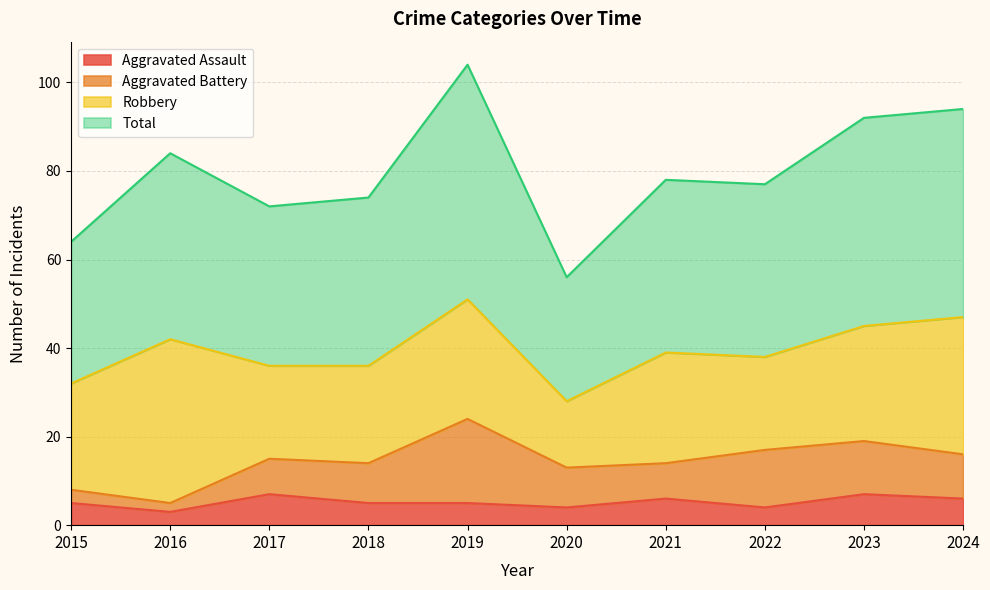

Is it true that Aggravated Assault equals 4 at 2022?

True